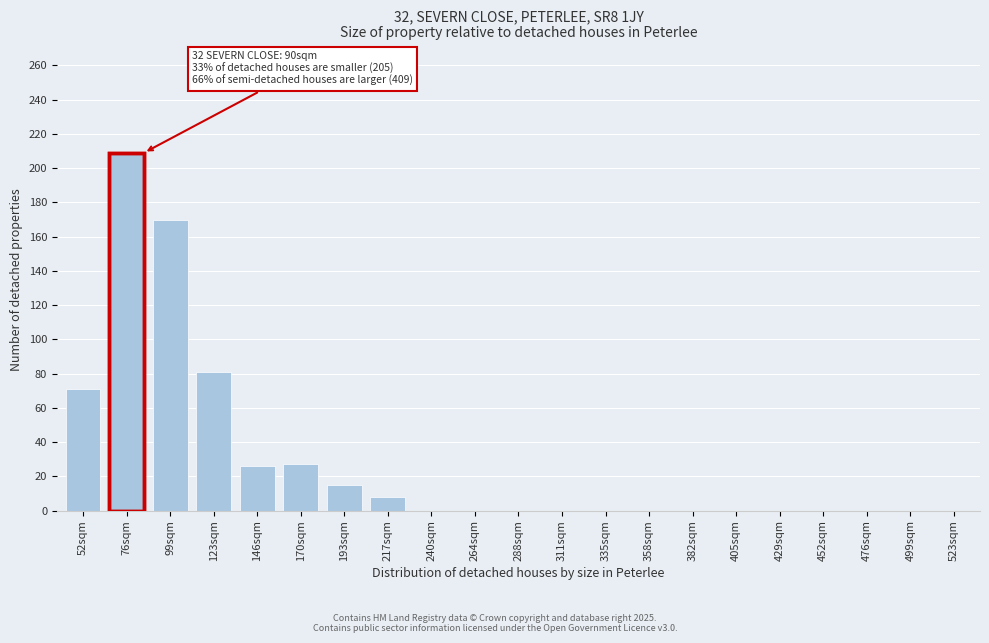

What is the maximum value shown in the chart?

209